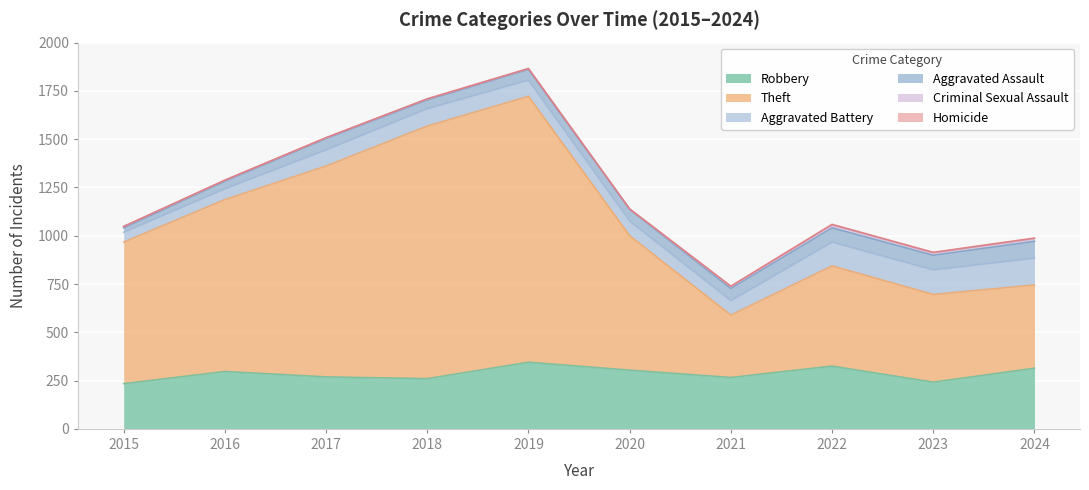

How many values in the Homicide series exceed 2?

2